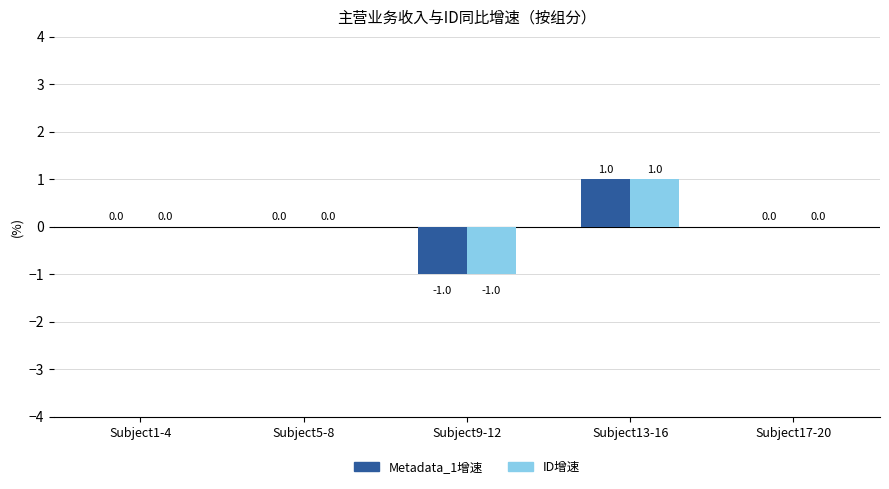

At which category is the sum across all series the highest?

Subject13-16